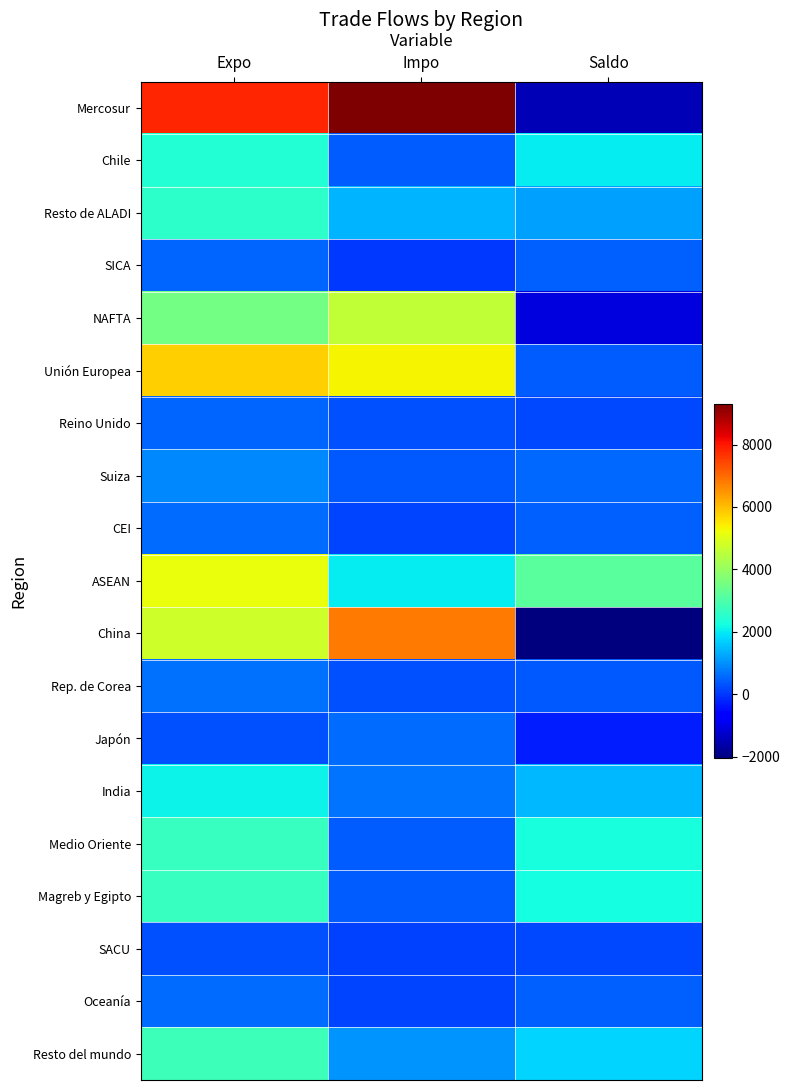

Reading right to left, list all the values displayed in this chart.

Mercosur: Saldo=-1487	Impo=9317	Expo=7830
Chile: Saldo=1996	Impo=426	Expo=2422
Resto de ALADI: Saldo=1176	Impo=1384	Expo=2560
SICA: Saldo=467	Impo=21	Expo=488
NAFTA: Saldo=-1104	Impo=4611	Expo=3507
Unión Europea: Saldo=422	Impo=5360	Expo=5782
Reino Unido: Saldo=208	Impo=295	Expo=503
Suiza: Saldo=537	Impo=358	Expo=895
CEI: Saldo=454	Impo=151	Expo=605
ASEAN: Saldo=3177	Impo=2003	Expo=5180
China: Saldo=-2048	Impo=6798	Expo=4750
Rep. de Corea: Saldo=350	Impo=296	Expo=646
Japón: Saldo=-315	Impo=580	Expo=265
India: Saldo=1442	Impo=676	Expo=2118
Medio Oriente: Saldo=2295	Impo=399	Expo=2694
Magreb y Egipto: Saldo=2231	Impo=434	Expo=2665
SACU: Saldo=192	Impo=90	Expo=282
Oceanía: Saldo=452	Impo=129	Expo=581
Resto del mundo: Saldo=1728	Impo=1057	Expo=2785